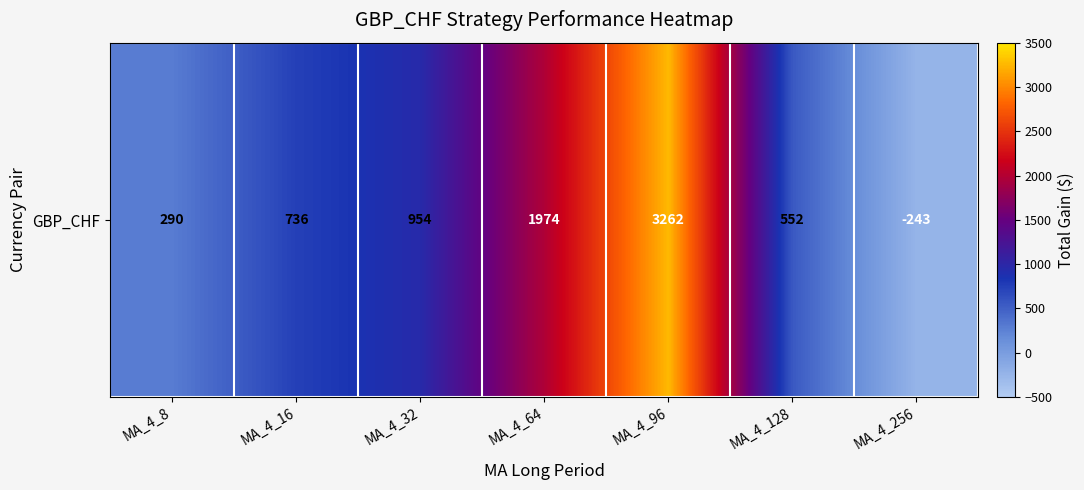

Is it true that the value at MA_4_16 is 736.4?

True